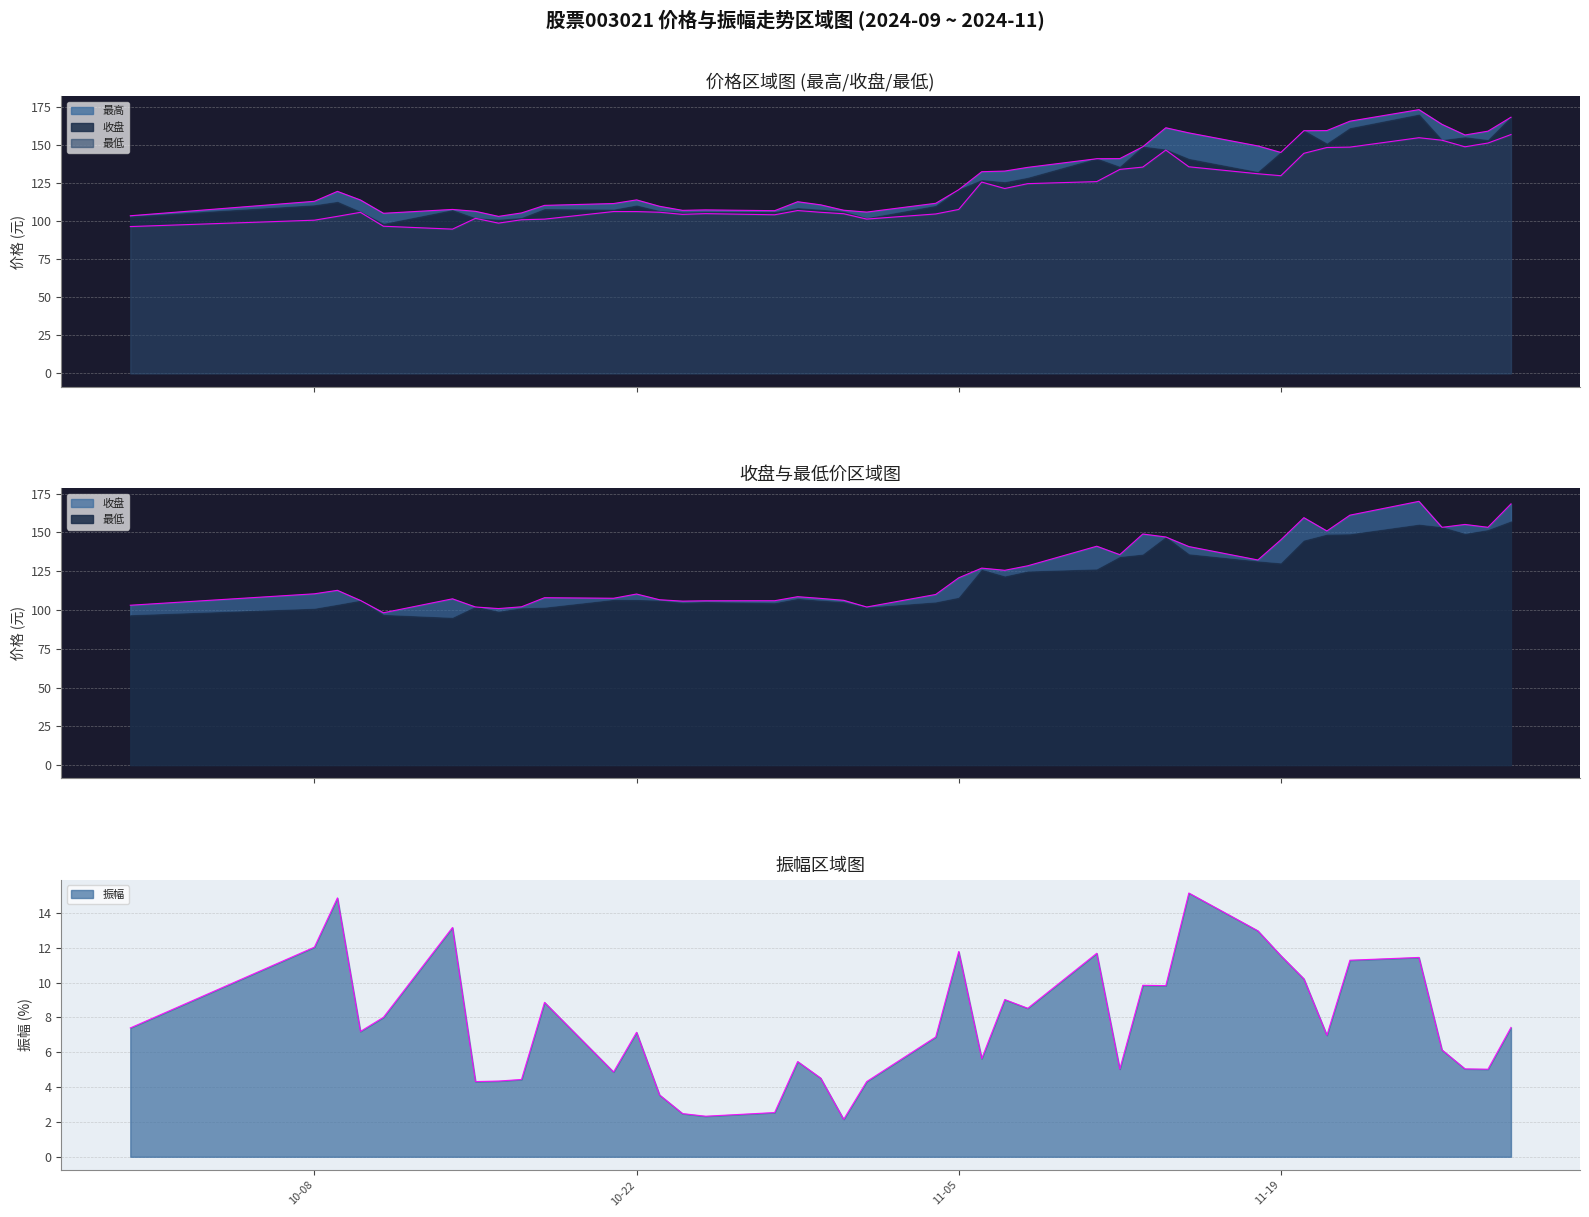

How many interior local valleys does the 收盘 series have?

11